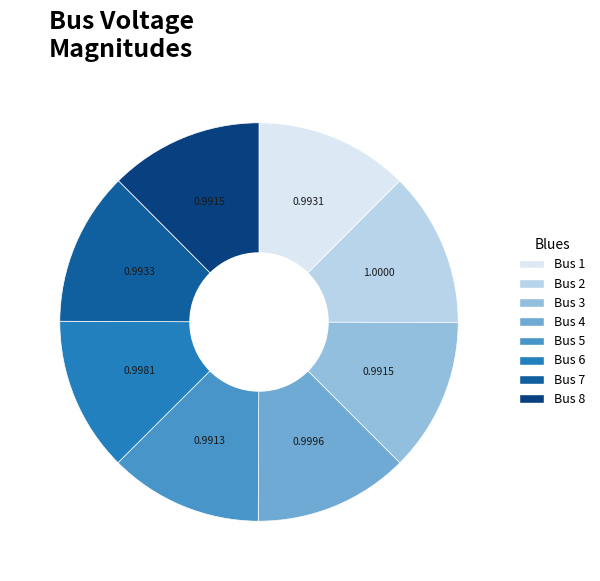

Is there any slice that represents more than half of the pie?

No